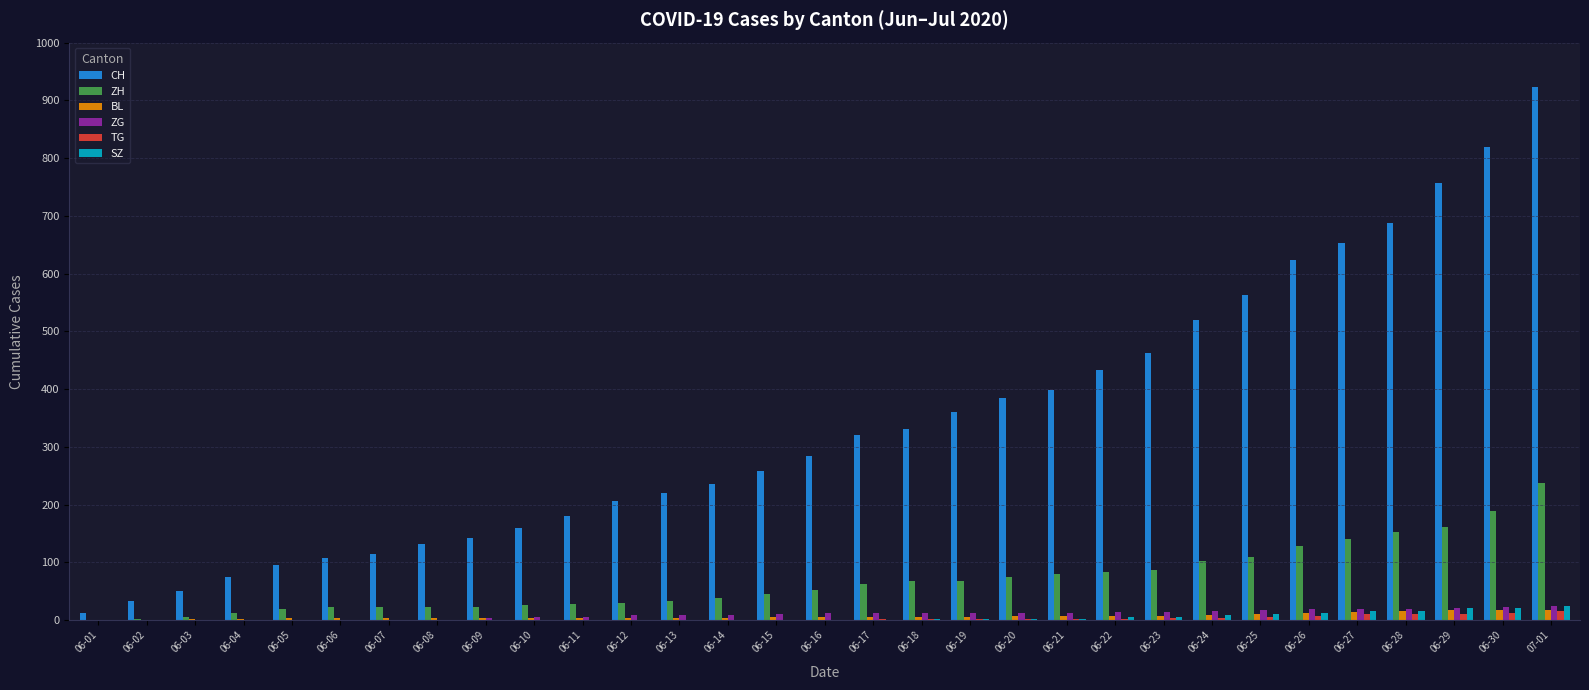

At which category is the sum across all series the highest?

07-01